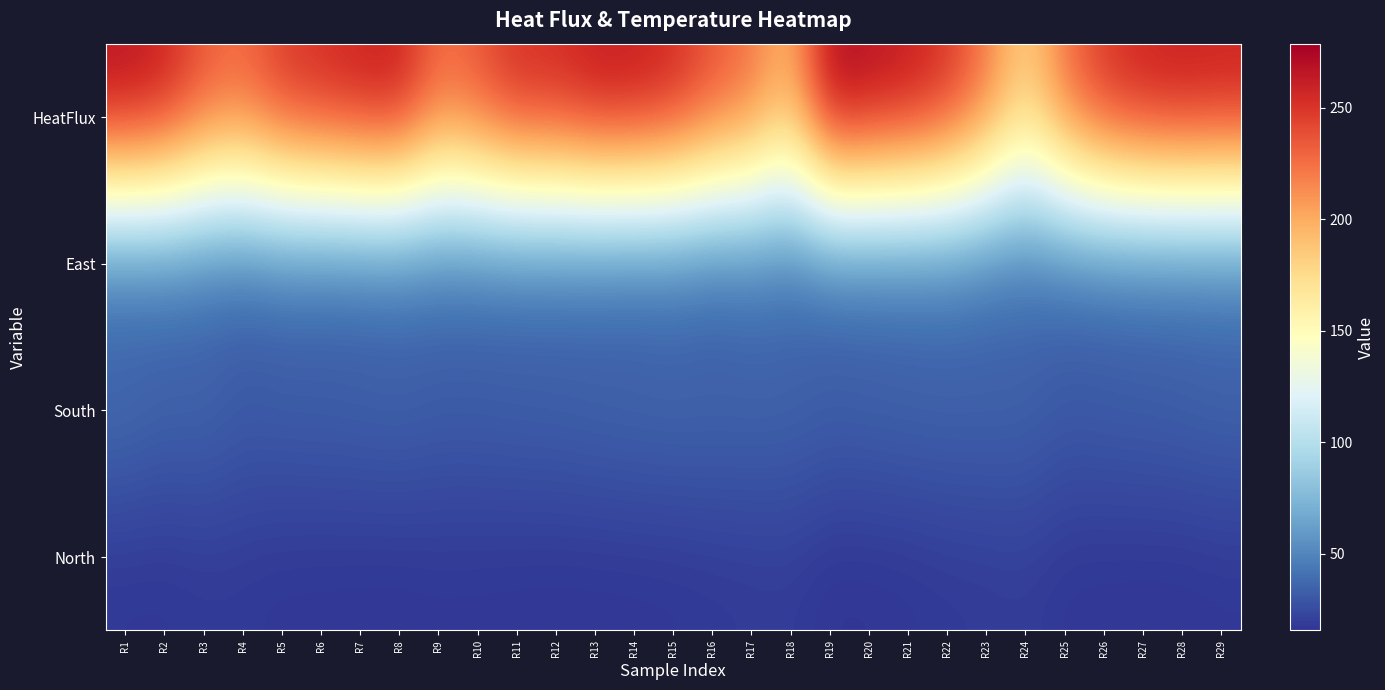

Reading left to right, transcribe all the data shown in this chart.

HeatFlux: R1=271.8	R2=264.0	R3=238.8	R4=230.7	R5=251.6	R6=257.9	R7=263.9	R8=266.5	R9=229.1	R10=239.3	R11=258.0	R12=257.6	R13=267.3	R14=267.0	R15=259.6	R16=240.4	R17=227.2	R18=196.0	R19=278.7	R20=272.3	R21=267.4	R22=254.5	R23=224.7	R24=181.5	R25=227.5	R26=253.6	R27=263.0	R28=265.8	R29=263.8
East: R1=33.5	R2=36.5	R3=34.7	R4=33.1	R5=35.8	R6=34.5	R7=34.6	R8=35.4	R9=35.9	R10=35.7	R11=35.4	R12=35.0	R13=34.1	R14=32.2	R15=34.3	R16=31.1	R17=35.7	R18=34.1	R19=34.8	R20=35.8	R21=36.4	R22=37.8	R23=35.1	R24=35.3	R25=35.6	R26=35.7	R27=36.5	R28=36.3	R29=37.2
South: R1=40.5	R2=36.2	R3=37.3	R4=32.5	R5=33.7	R6=34.1	R7=34.9	R8=35.9	R9=33.5	R10=33.8	R11=34.7	R12=35.2	R13=36.5	R14=37.6	R15=37.9	R16=37.7	R17=37.0	R18=36.8	R19=34.6	R20=35.4	R21=36.0	R22=36.3	R23=36.3	R24=35.9	R25=31.8	R26=33.2	R27=33.8	R28=34.9	R29=36.3
North: R1=16.7	R2=16.5	R3=17.7	R4=17.5	R5=16.4	R6=16.3	R7=16.1	R8=15.9	R9=16.6	R10=16.4	R11=16.2	R12=15.9	R13=16.0	R14=16.2	R15=16.6	R16=17.4	R17=18.1	R18=18.5	R19=15.5	R20=15.7	R21=16.4	R22=17.6	R23=18.1	R24=19.1	R25=16.5	R26=16.0	R27=15.9	R28=15.8	R29=16.7